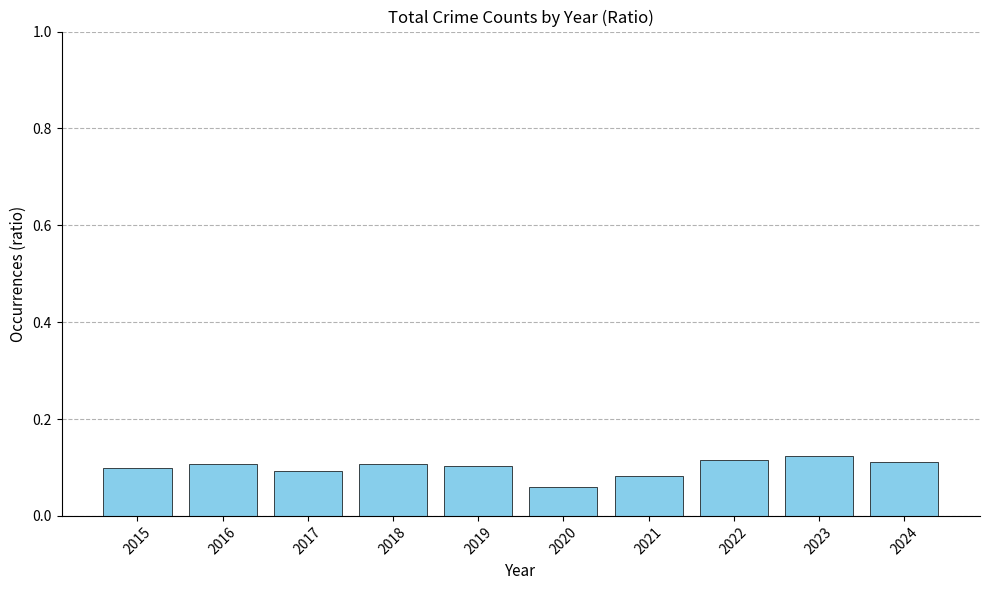

Does the chart contain any negative values?

No